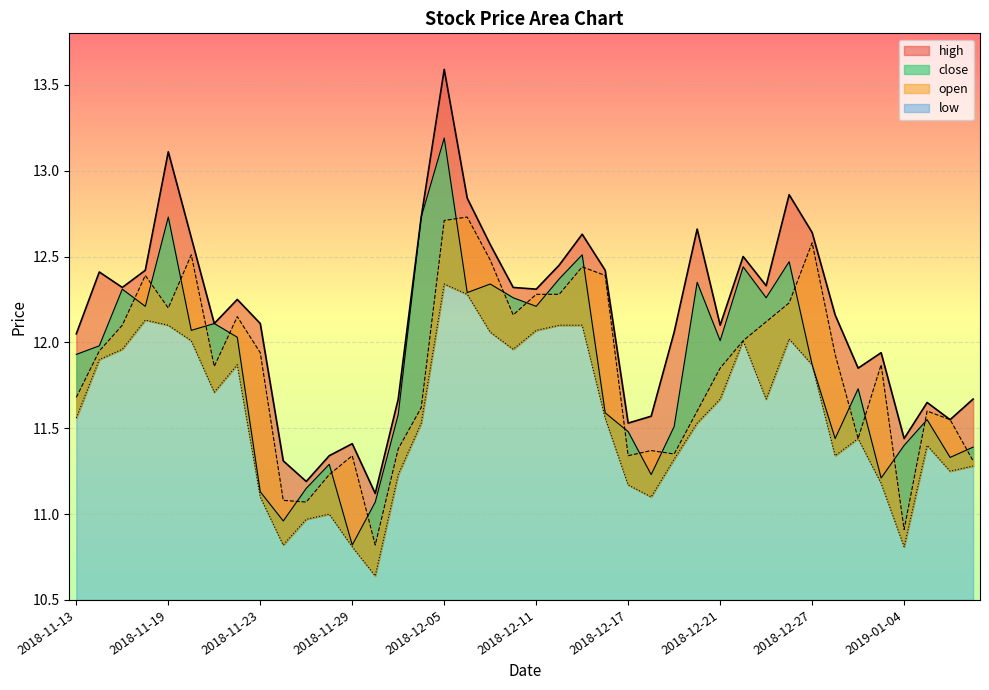

How many lines are shown in the chart?

4